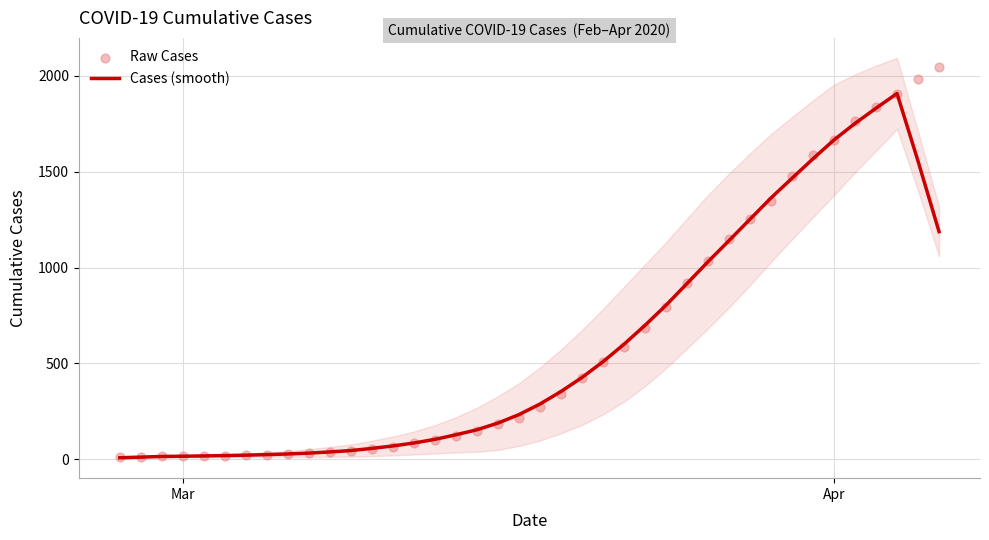

Which series contains the lowest Y value?

Cases (smooth)